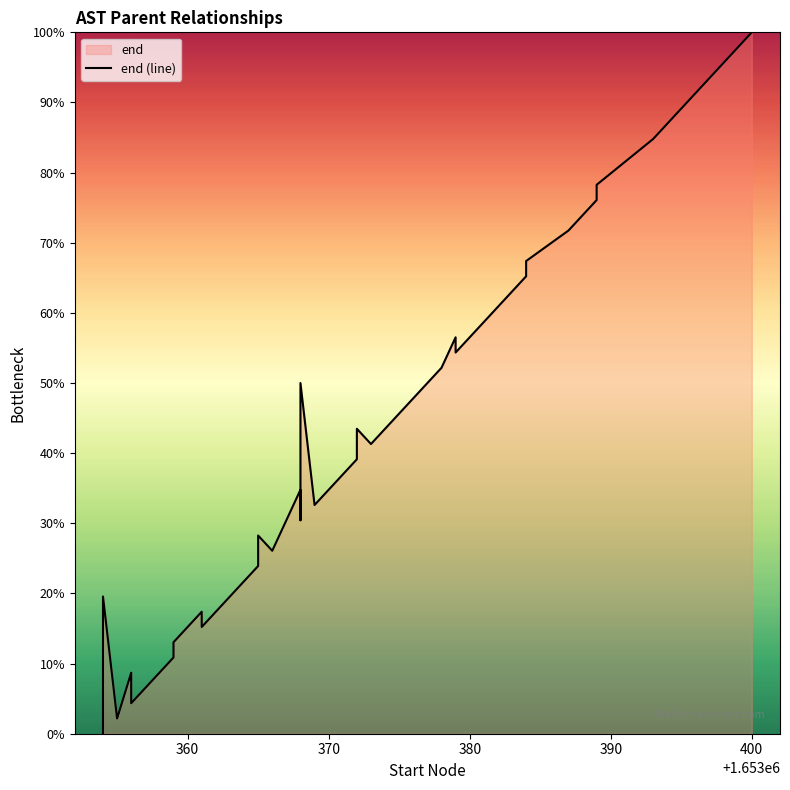

How many data points does each series have?

40